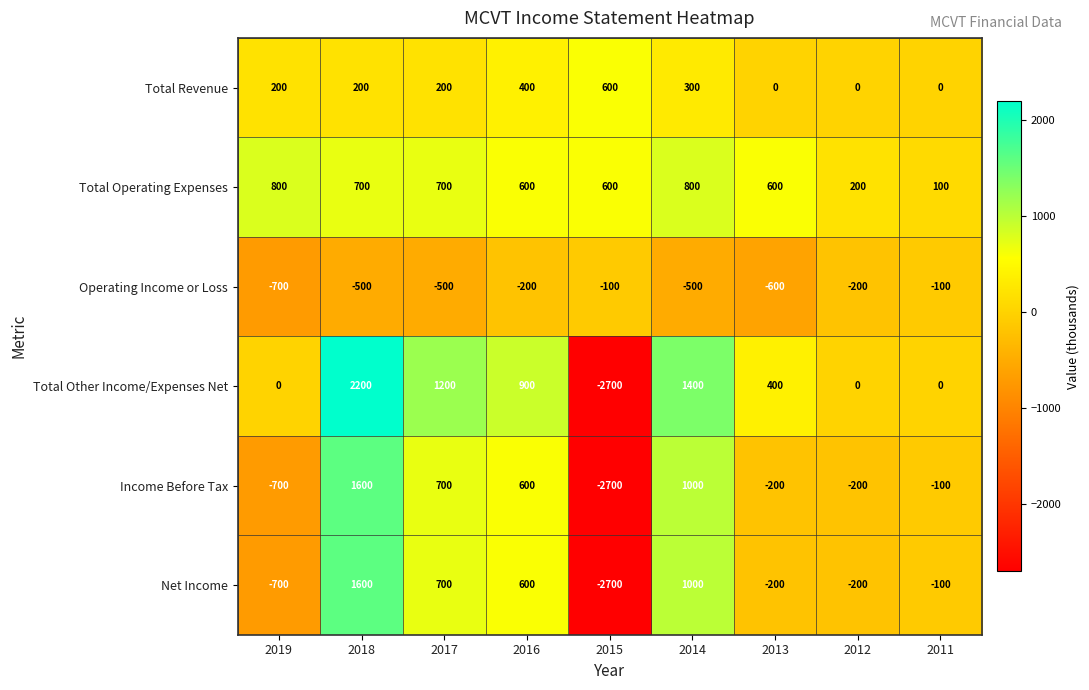

The value of Total Operating Expenses at 2015 is 970. True or false?

False